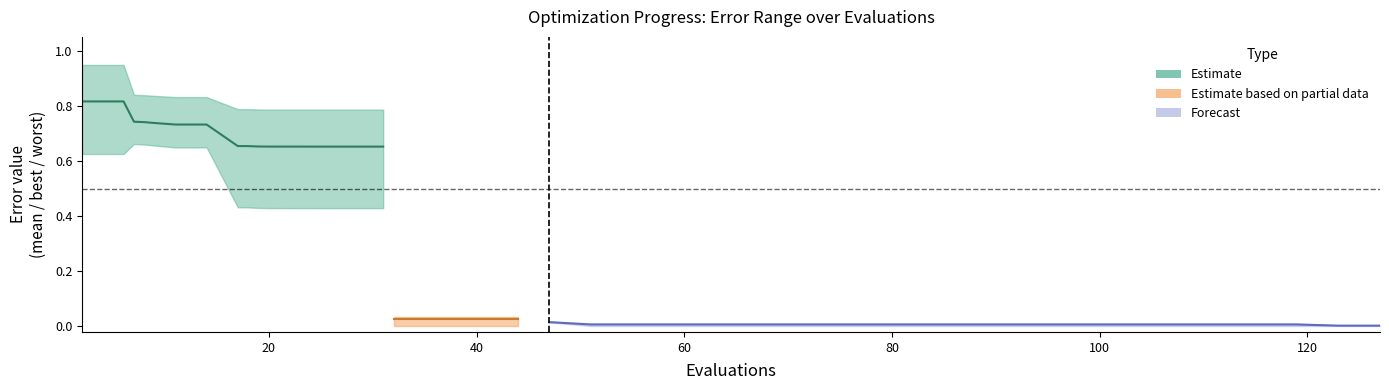

Reading left to right, what are all the values shown in this chart?

mean: 0=0.8	1=0.8	2=0.7	3=0.7	4=0.7	5=0.7	6=0.7	7=0.7	8=0.7	9=0.7	10=0.7	11=0.7	12=0.7	13=0.7	14=0.7	15=0.0	16=0.0	17=0.0	18=0.0	19=0.0	20=0.0	21=0.0	22=0.0	23=0.0	24=0.0	25=0.0	26=0.0	27=0.0	28=0.0	29=0.0	30=0.0	31=0.0	32=0.0	33=0.0	34=0.0	35=0.0	36=0.0	37=0.0	38=0.0	39=0.0
best: 0=0.6	1=0.6	2=0.7	3=0.7	4=0.7	5=0.6	6=0.6	7=0.4	8=0.4	9=0.4	10=0.4	11=0.4	12=0.4	13=0.4	14=0.4	15=0.0	16=0.0	17=0.0	18=0.0	19=0.0	20=0.0	21=0.0	22=0.0	23=0.0	24=0.0	25=0.0	26=0.0	27=0.0	28=0.0	29=0.0	30=0.0	31=0.0	32=0.0	33=0.0	34=0.0	35=0.0	36=0.0	37=0.0	38=0.0	39=0.0
worst: 0=0.9	1=0.9	2=0.8	3=0.8	4=0.8	5=0.8	6=0.8	7=0.8	8=0.8	9=0.8	10=0.8	11=0.8	12=0.8	13=0.8	14=0.8	15=0.0	16=0.0	17=0.0	18=0.0	19=0.0	20=0.0	21=0.0	22=0.0	23=0.0	24=0.0	25=0.0	26=0.0	27=0.0	28=0.0	29=0.0	30=0.0	31=0.0	32=0.0	33=0.0	34=0.0	35=0.0	36=0.0	37=0.0	38=0.0	39=0.0